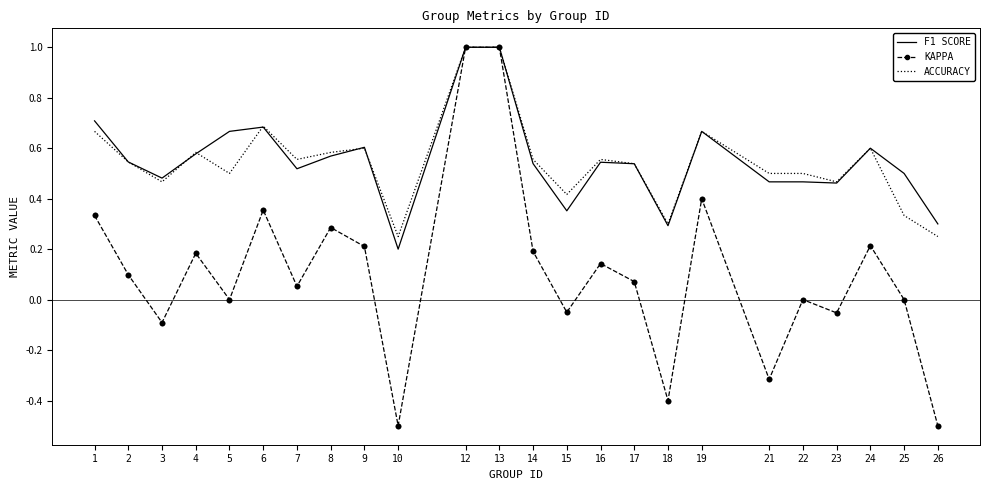

Is the value of ACCURACY at 25 greater than the value of KAPPA at 8?

Yes